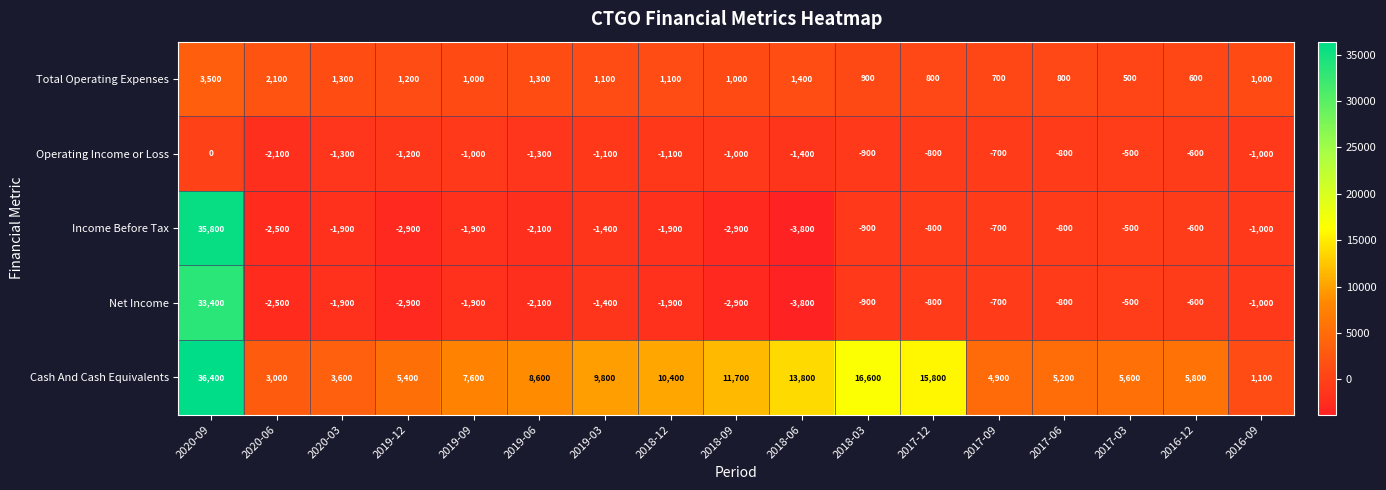

Which series has the widest spread of values?

Income Before Tax